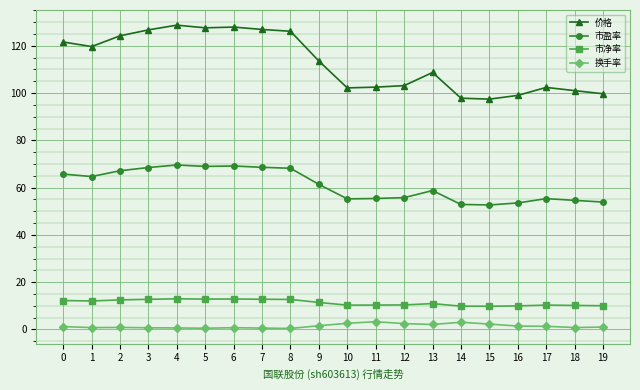

True or false: 市盈率 has more than 1 interior local peaks.

True